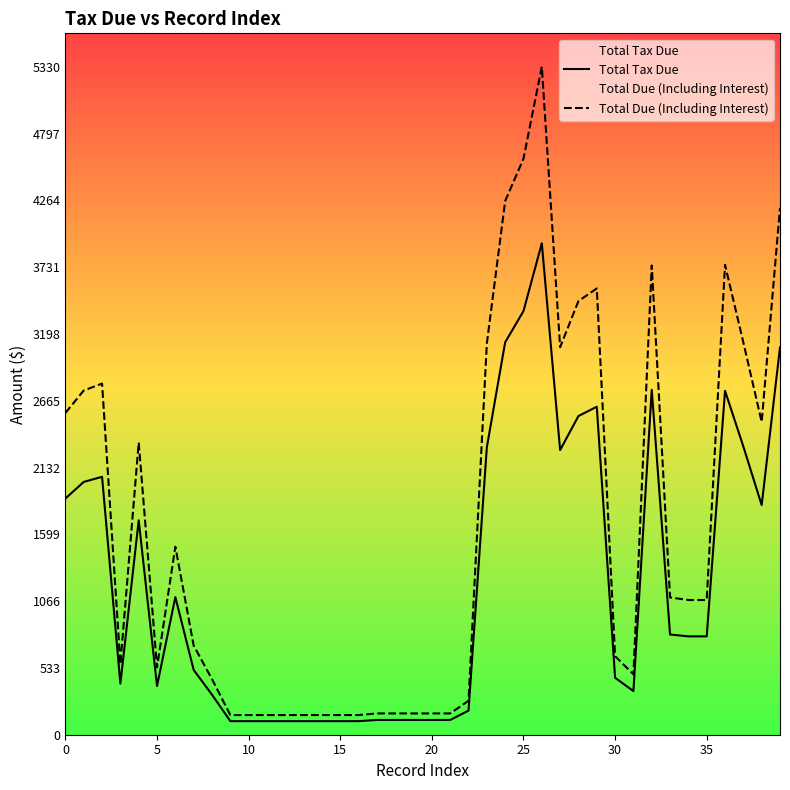

True or false: Total Due (Including Interest) has more than 2 points higher than both neighbors.

True